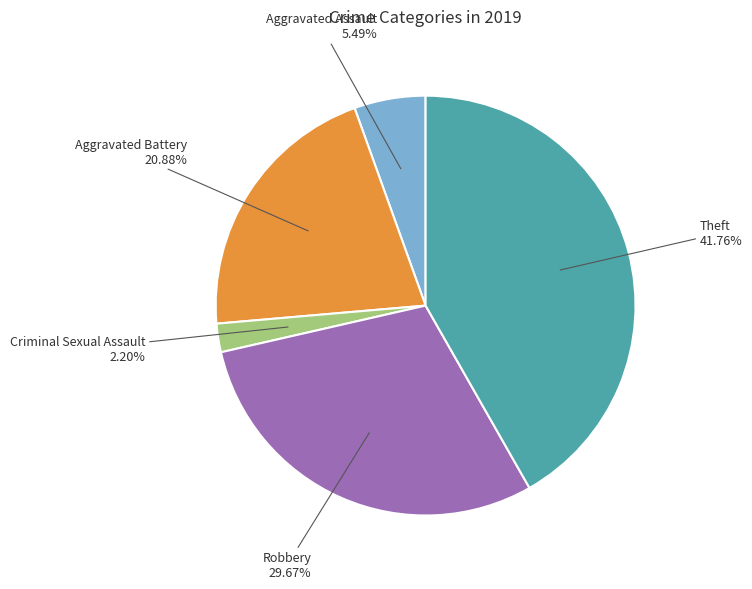

Combined, do Theft and Aggravated Assault account for over 50%?

No